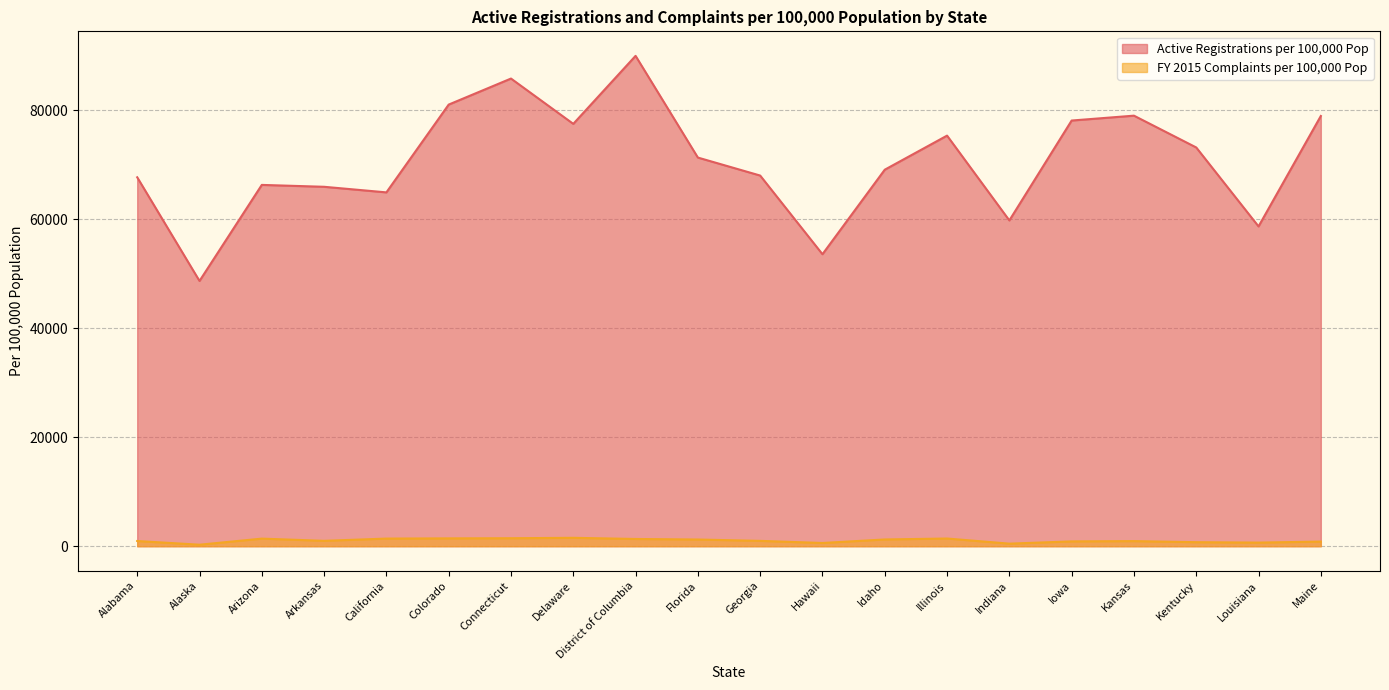

True or false: FY 2015 Complaints per 100,000 Pop and Active Registrations per 100,000 Pop cross at least once.

False